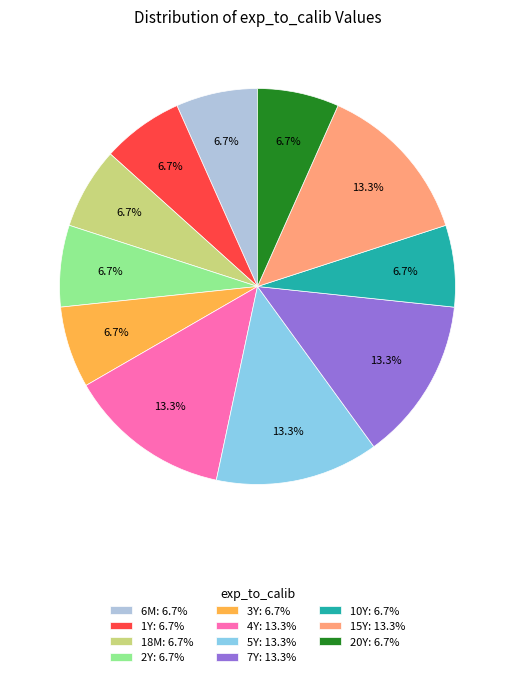

Combined, do 5Y: 13.3% and 10Y: 6.7% account for over 50%?

No